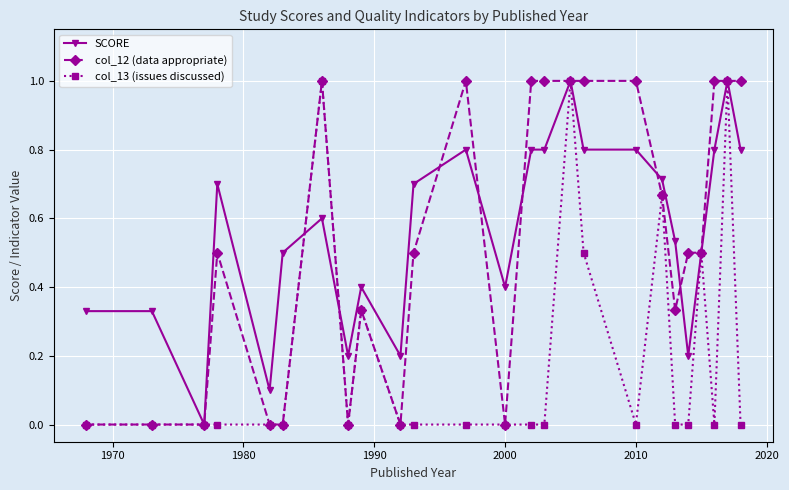

What is the maximum value shown in the chart?

1.0